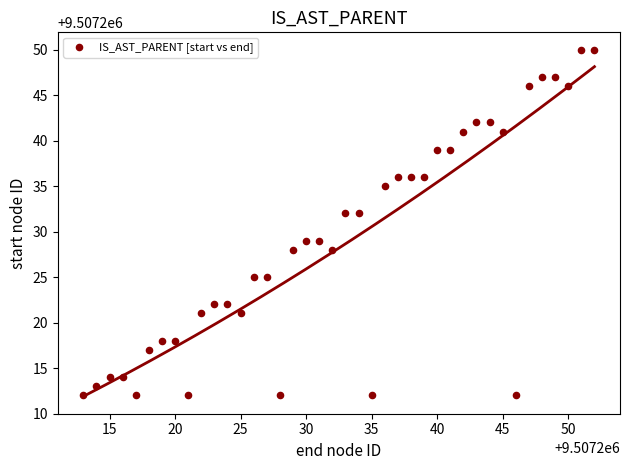

What is the range of Y values (max minus min)?

38